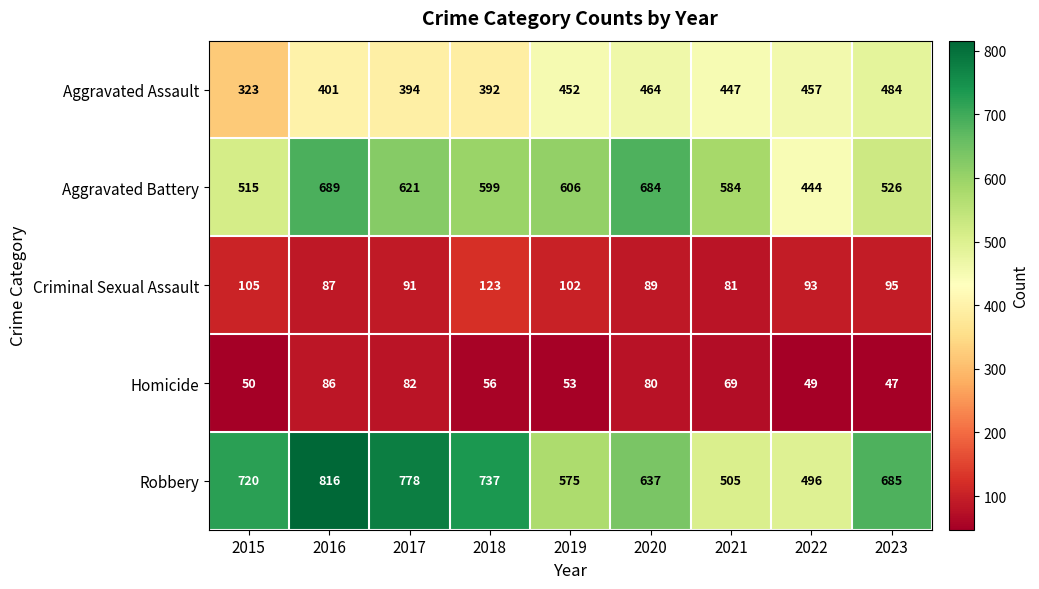

How many series are shown in this chart?

5